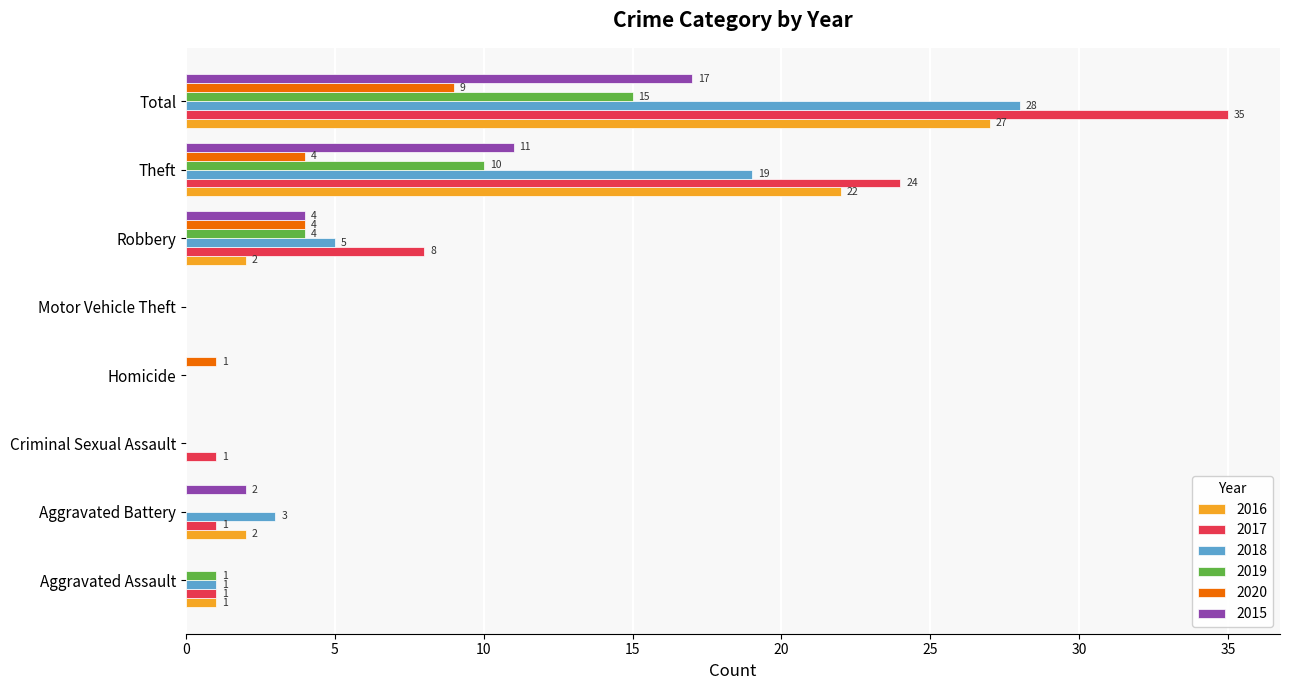

What is the sum of all 2016 values?

54